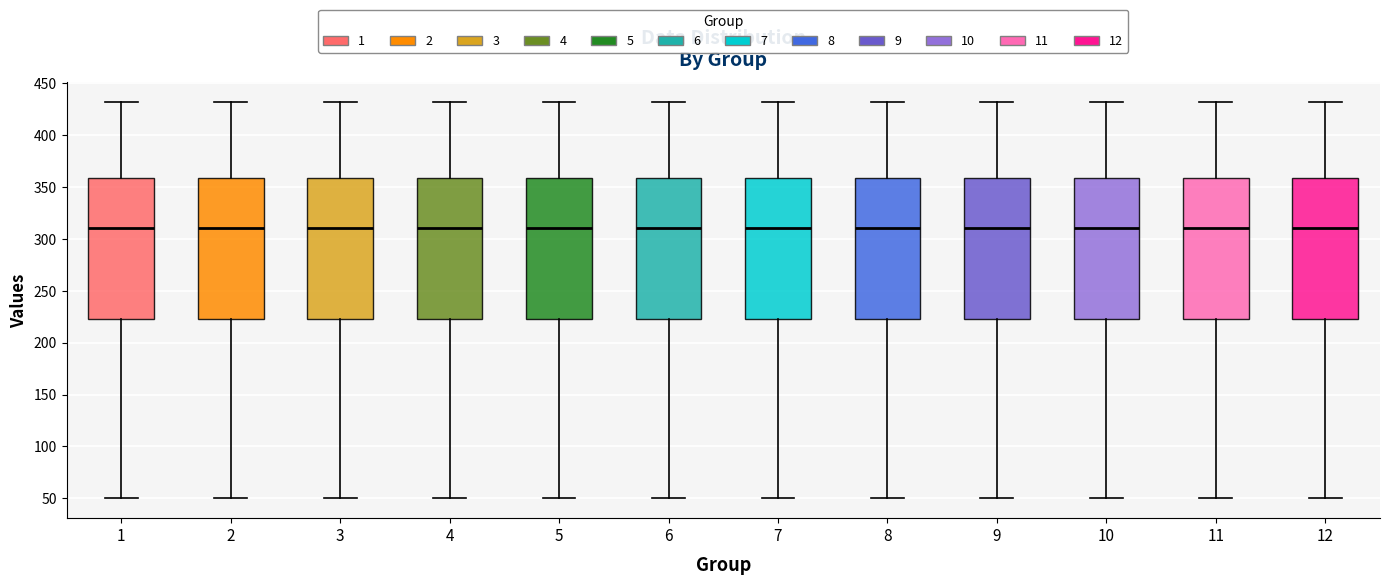

Where is the lower edge of the box at x = 10 on the y-axis? The values are not printed on the chart, so give them approximately, as read against the axis.

225